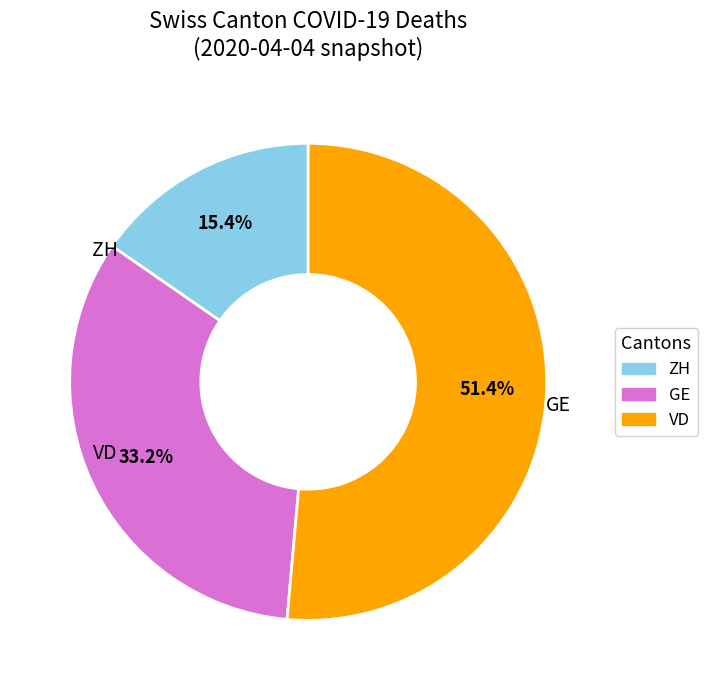

To the nearest percent, what is the average slice percentage?

33%